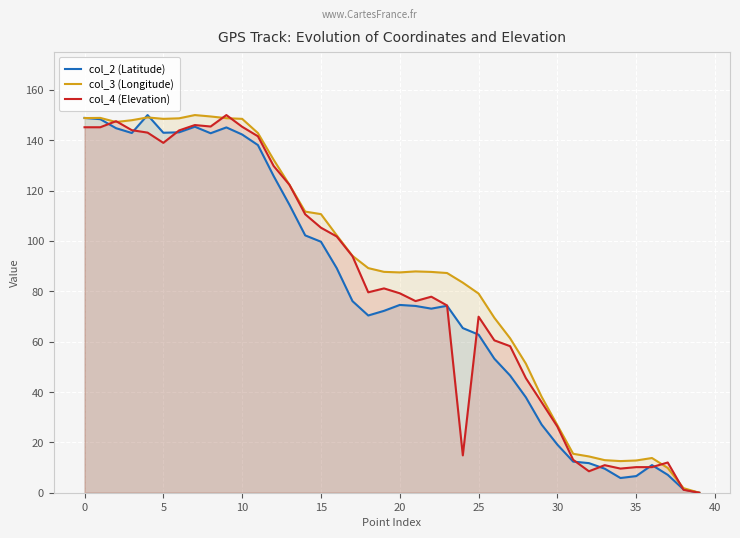

Which series has the largest total across all categories?

col_3 (Longitude)